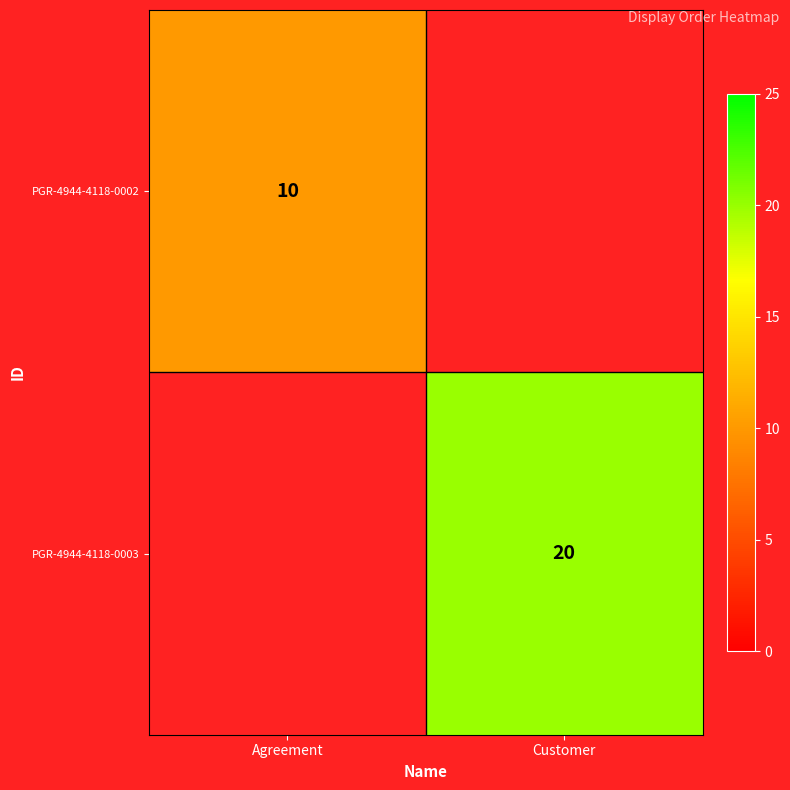

The value of PGR-4944-4118-0002 at Agreement is 10. True or false?

True